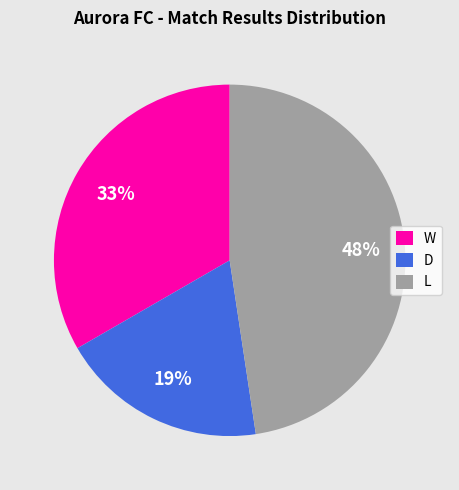

What is the ratio of the value at D to the value at W?

0.6